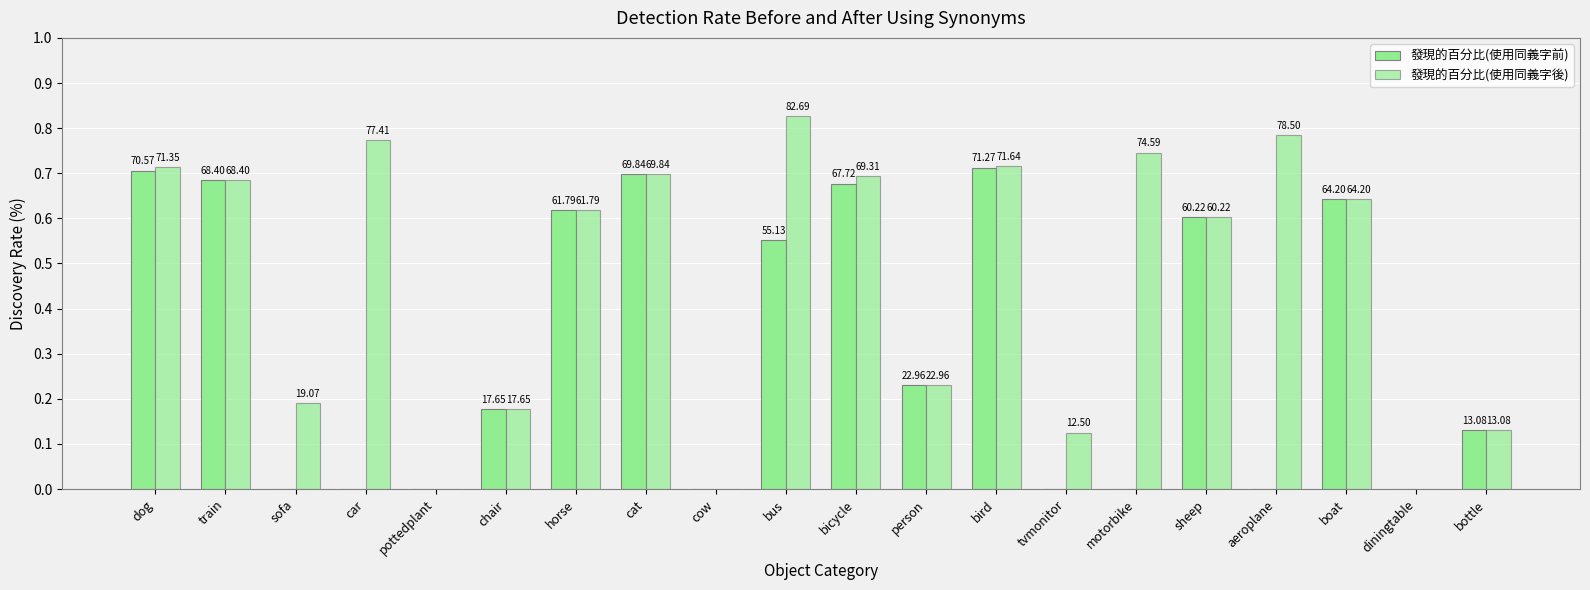

Are the bars grouped side by side (vs. stacked)?

Yes